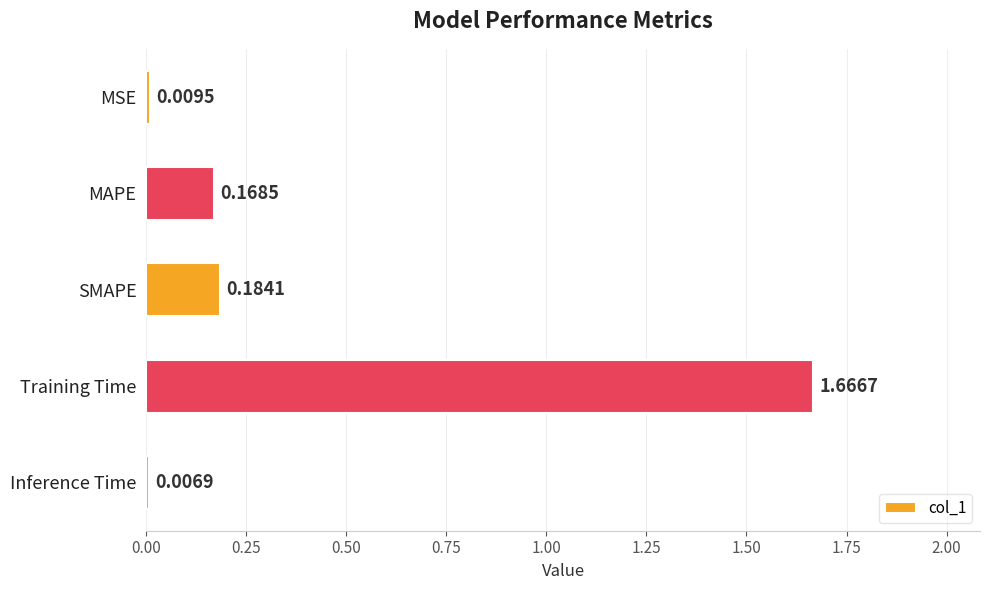

What is the sum of all values?

2.0